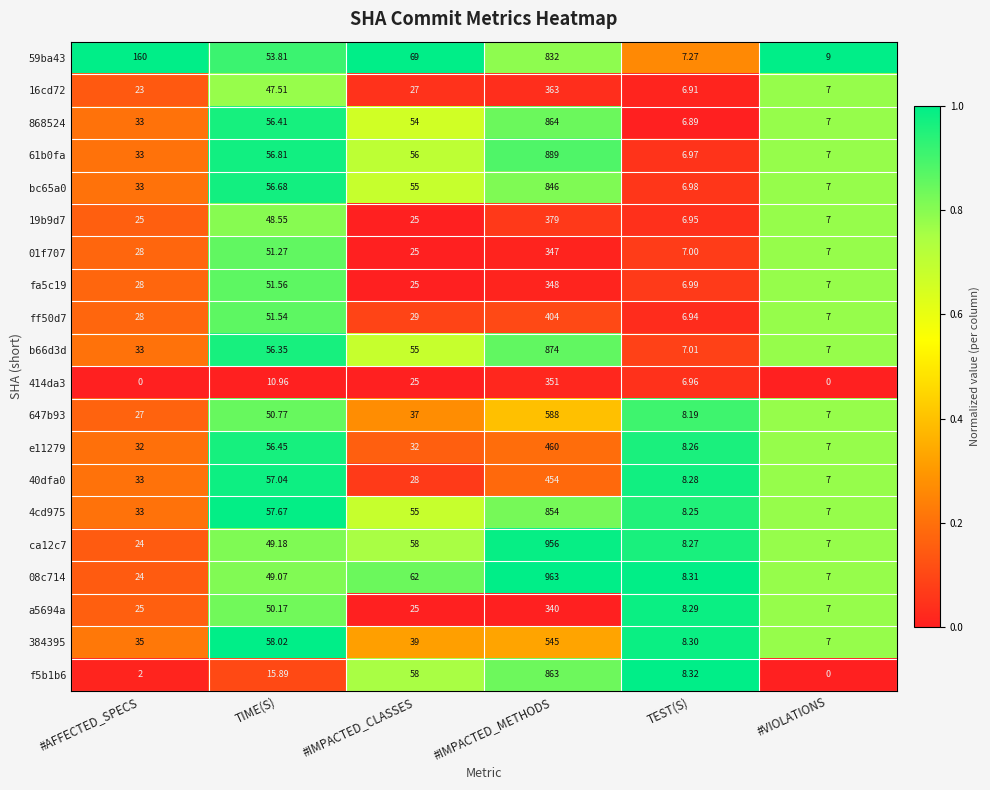

At which category is the sum across all series the highest?

#IMPACTED_METHODS